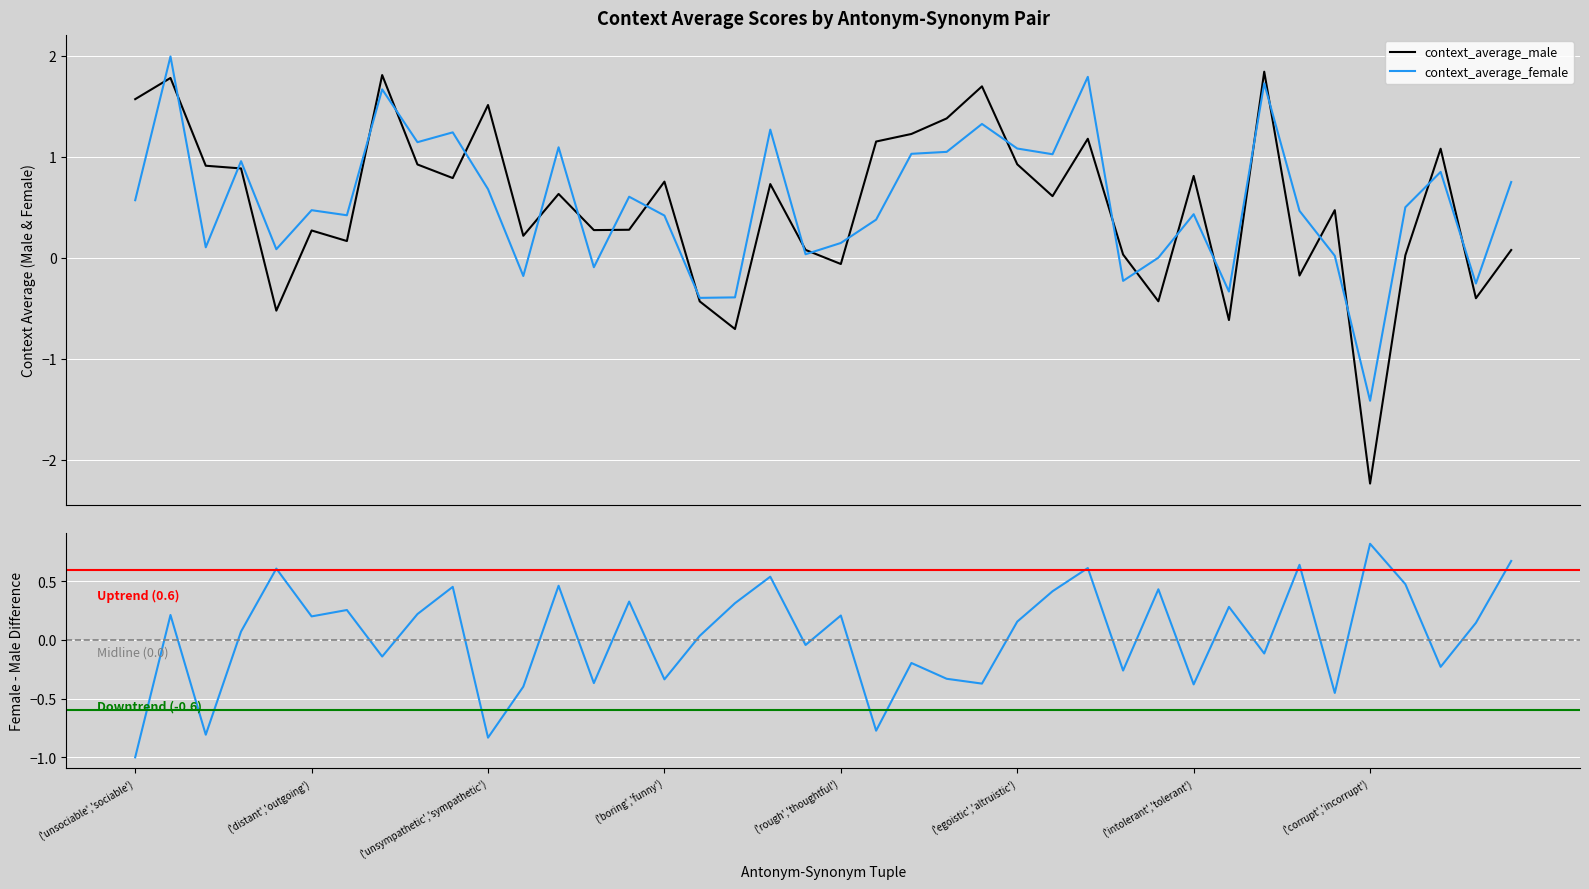

What is the label of the 34th point from the left?

('wrong','right')